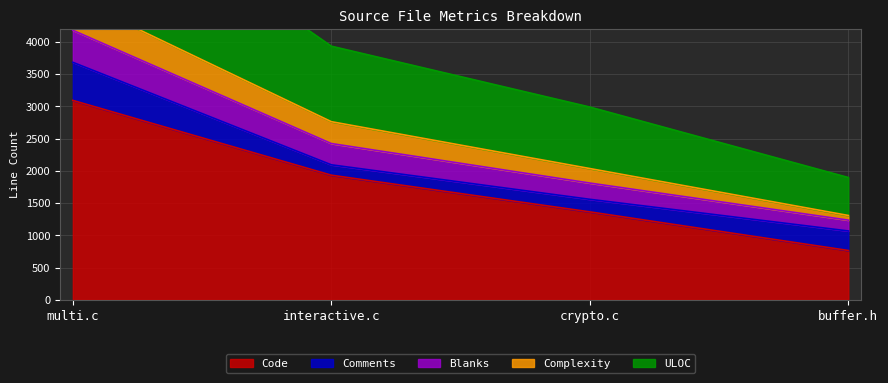

At which label does Code reach its peak?

multi.c